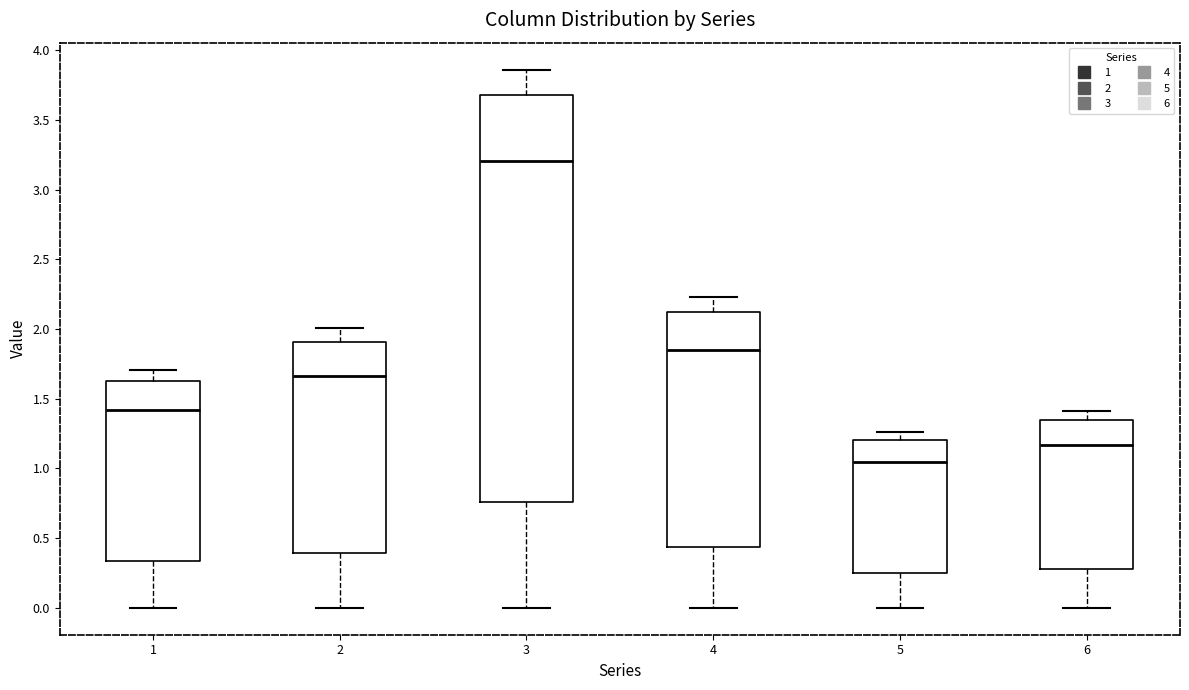

Comparing the boxes themselves (not the whiskers), which one is the tallest?

3